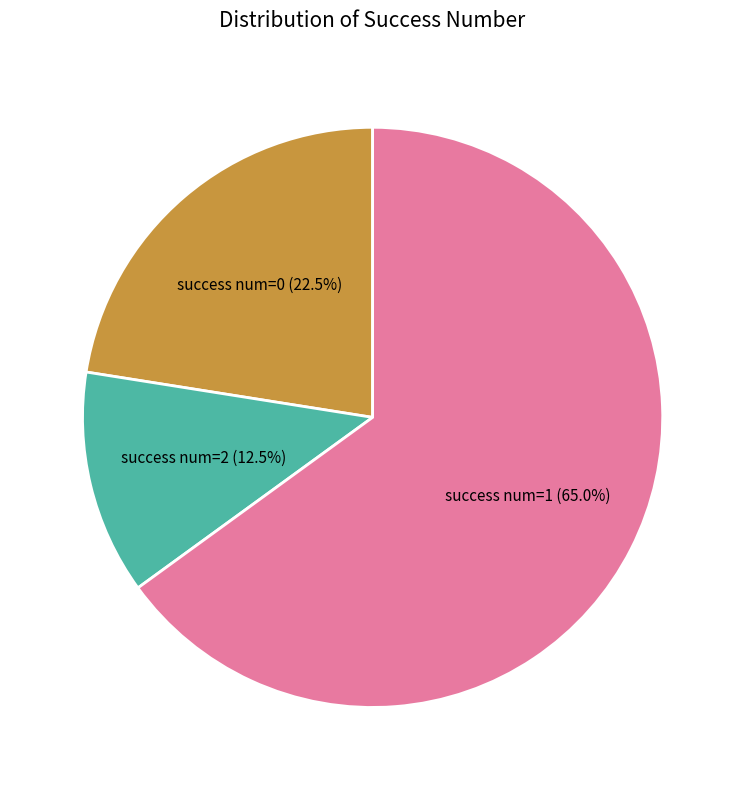

To the nearest percent, what is the average slice percentage?

33%